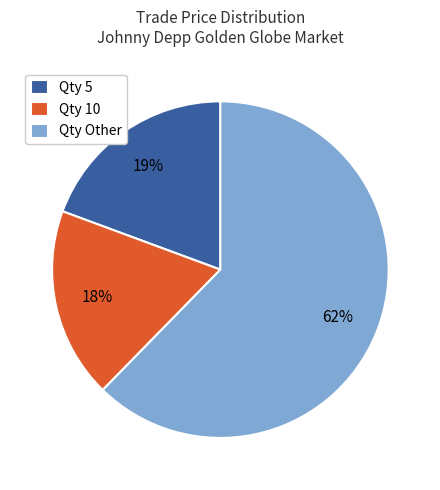

Do Qty 10 and Qty 5 together represent more than half of the pie?

No